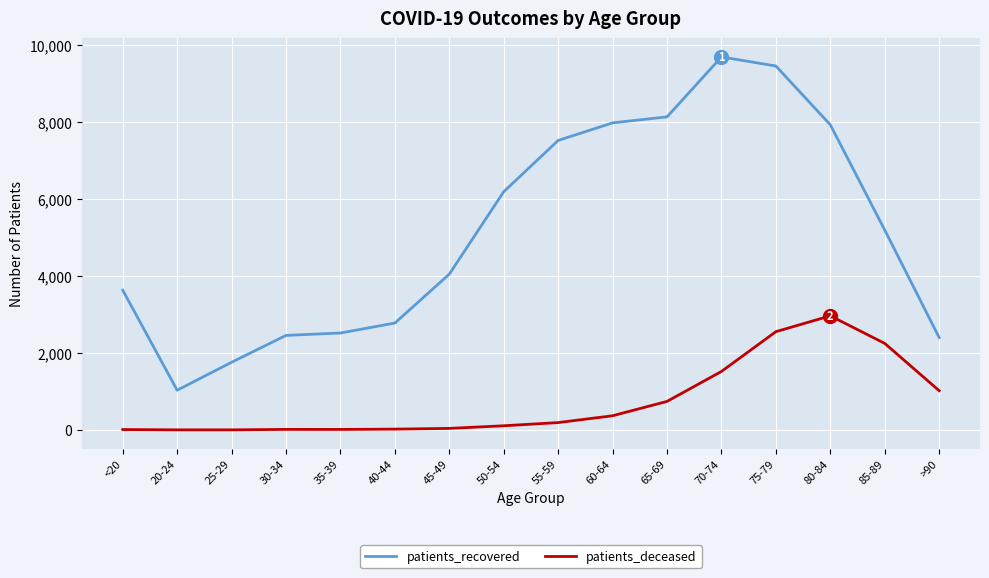

What value does the patients_recovered series have at >90?

2400